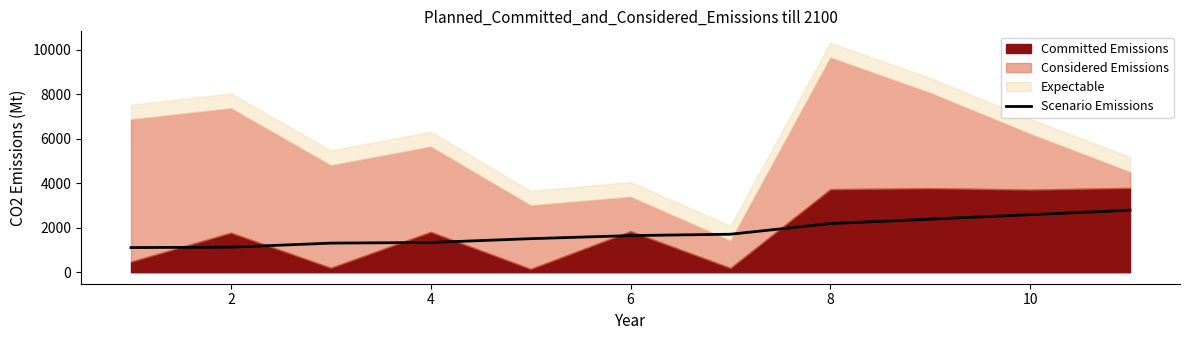

What is the lowest value of the Scenario Emissions series?

1109